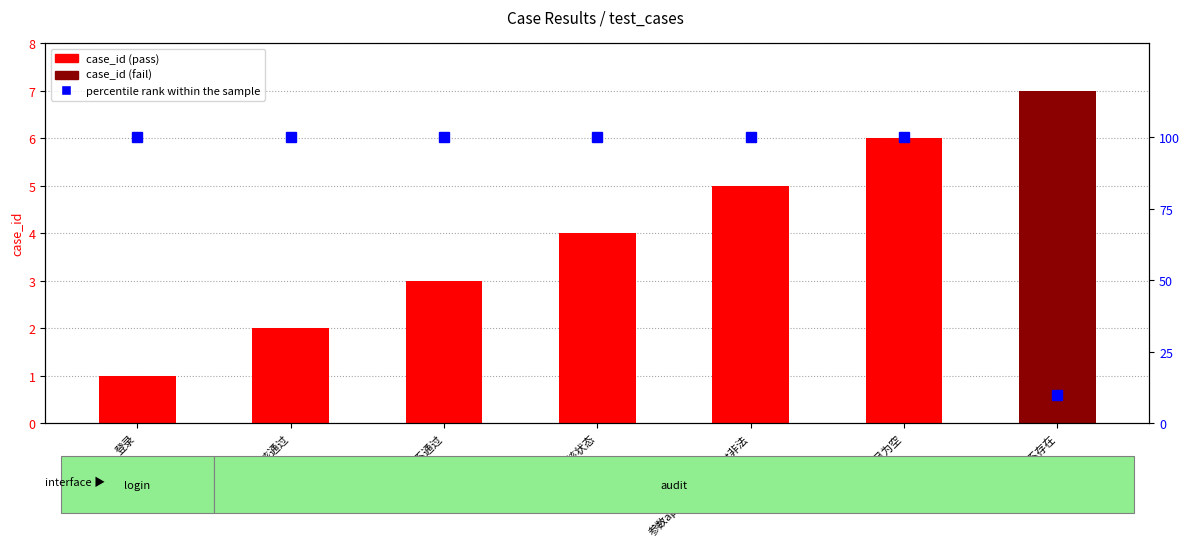

Reading left to right, transcribe all the data shown in this chart.

case_id: 1	2	3	4	5	6	7
percentile rank within the sample: 100	100	100	100	100	100	10